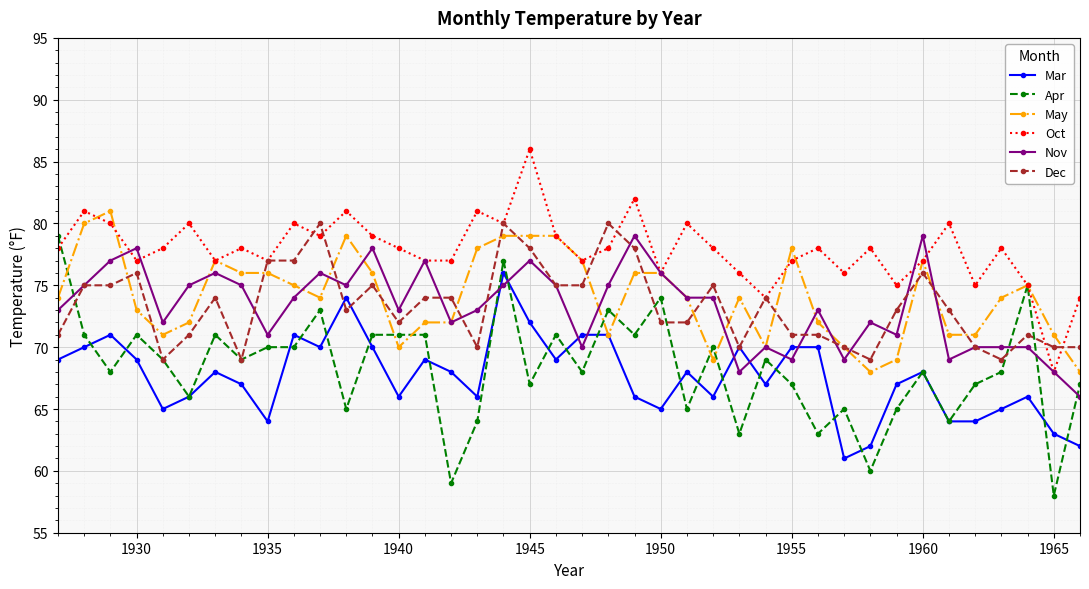

Which series has the largest total across all categories?

Oct